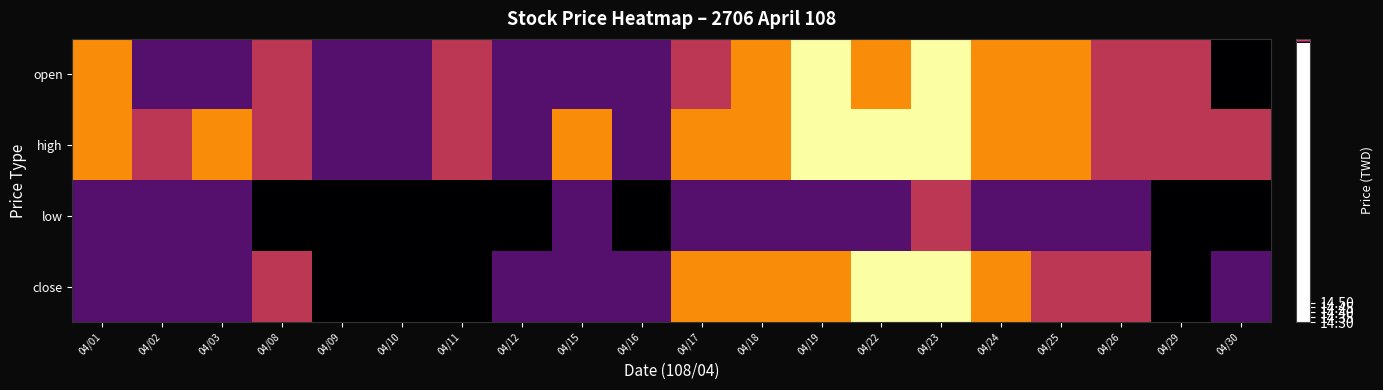

How many distinct data groups are displayed?

4